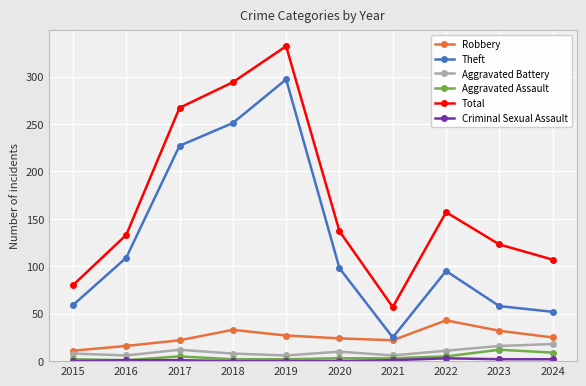

Count the number of data series in this chart.

6